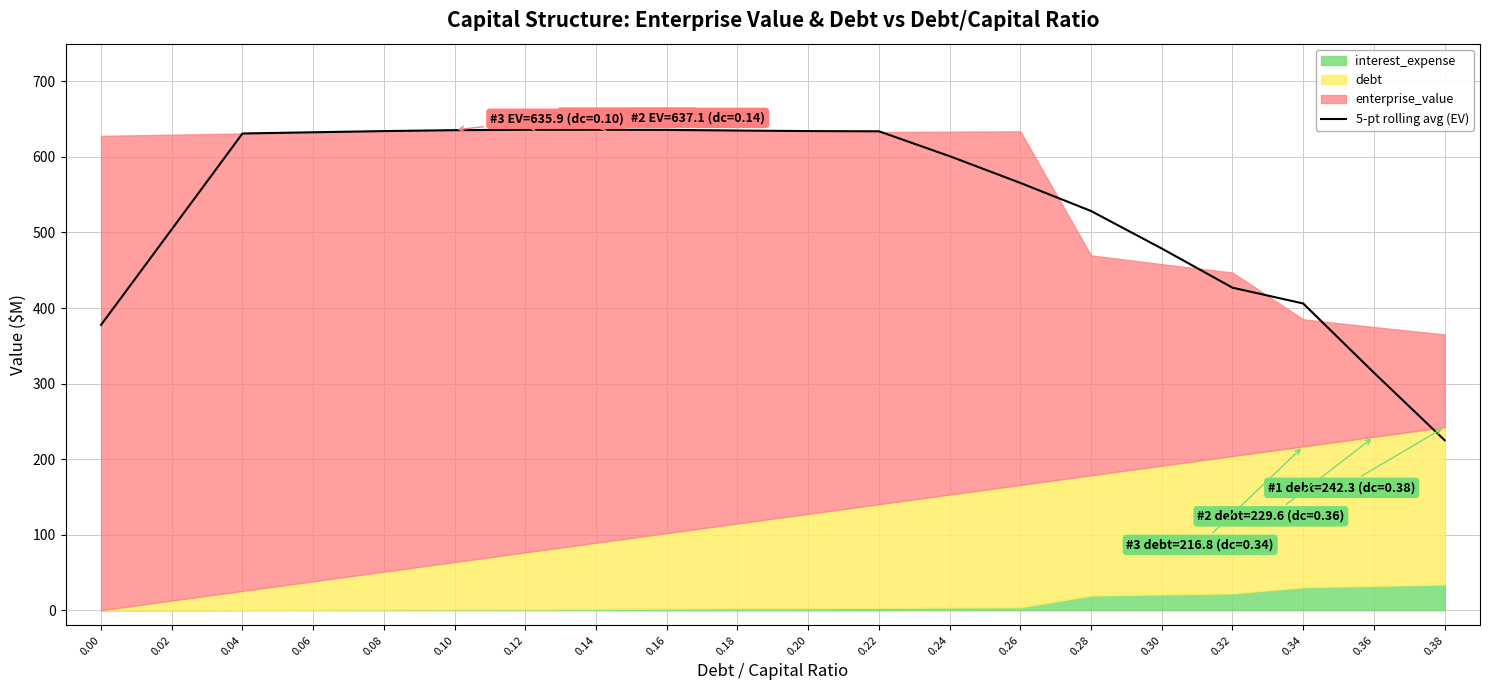

How many values exceed 631?

10